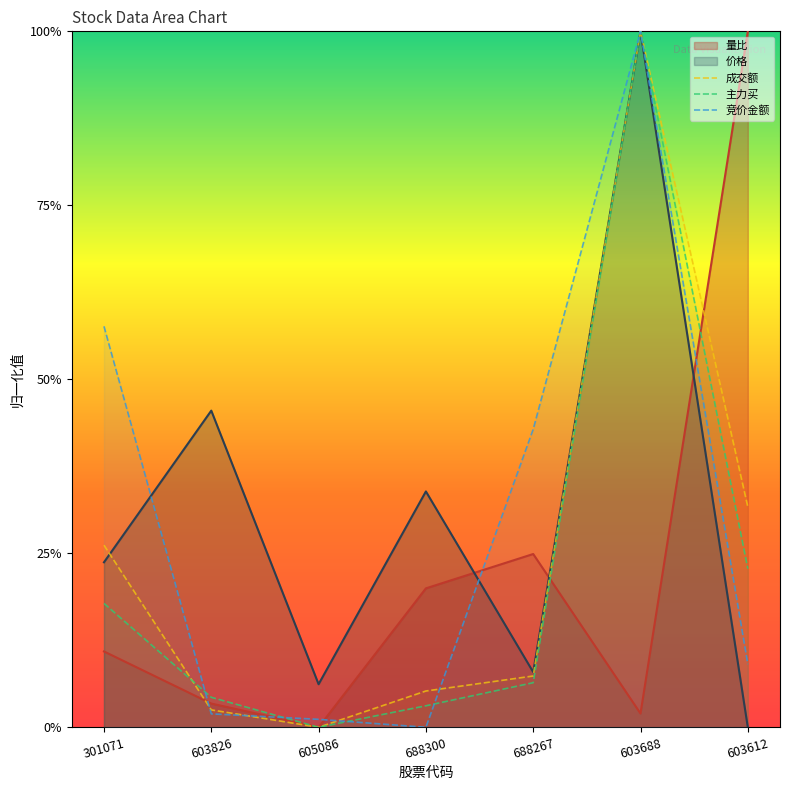

How many interior local peaks does the 主力买 series have?

1